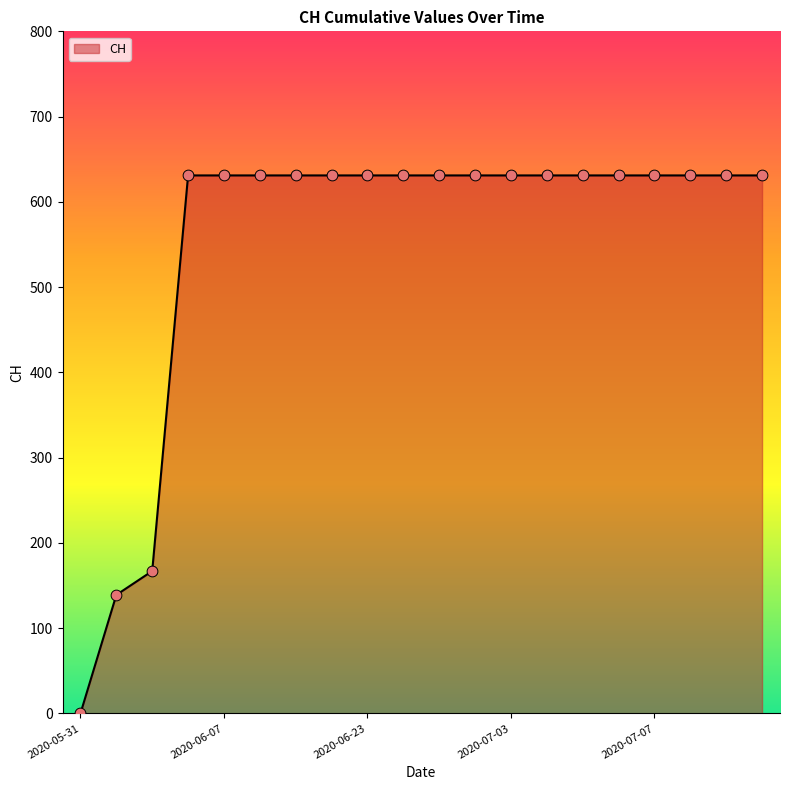

What is the maximum value shown in the chart?

631